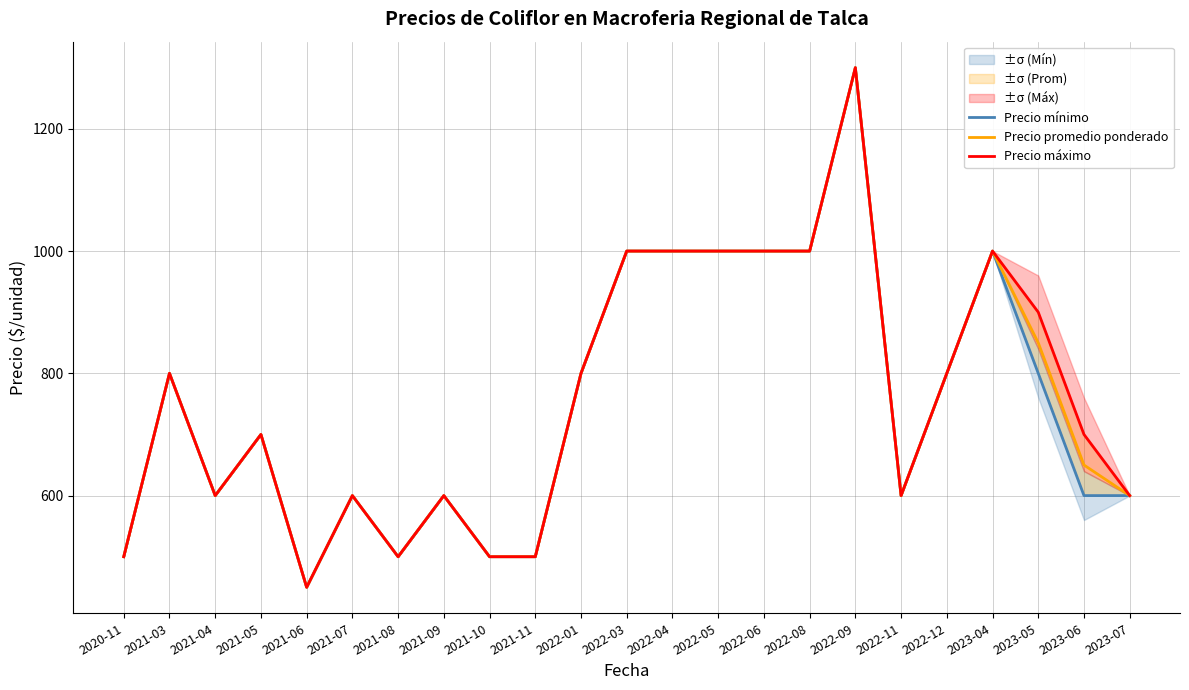

The value of Precio mínimo at 2021-06 is 703. True or false?

False